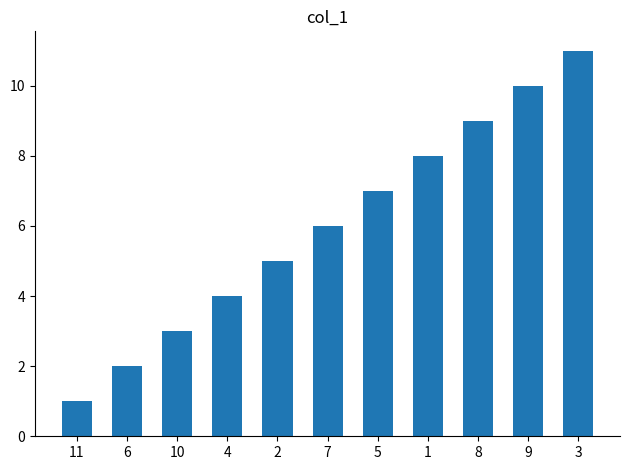

Rank the categories by value from highest to lowest.

3, 9, 8, 1, 5, 7, 2, 4, 10, 6, 11